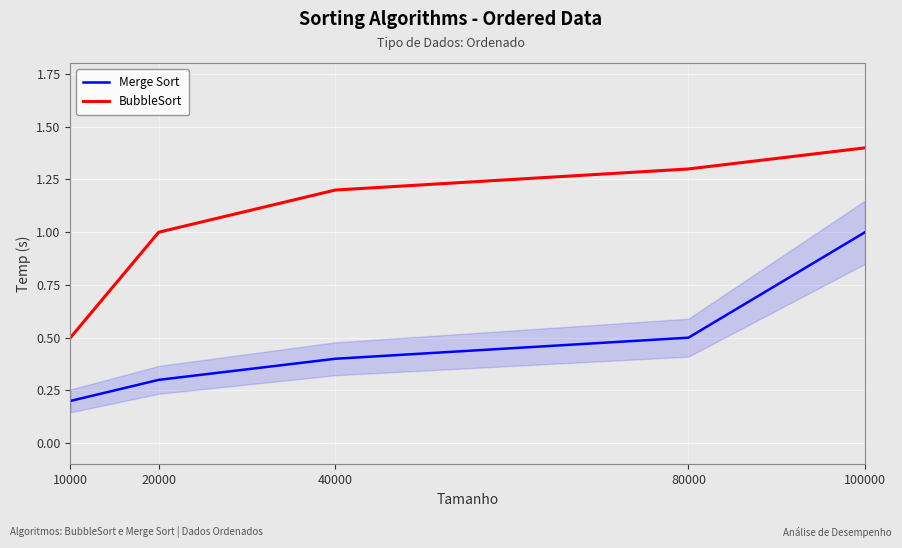

Reading left to right, list all the values displayed in this chart.

Merge Sort: 10000=0.2	20000=0.3	40000=0.4	80000=0.5	100000=1.0
BubbleSort: 10000=0.5	20000=1.0	40000=1.2	80000=1.3	100000=1.4